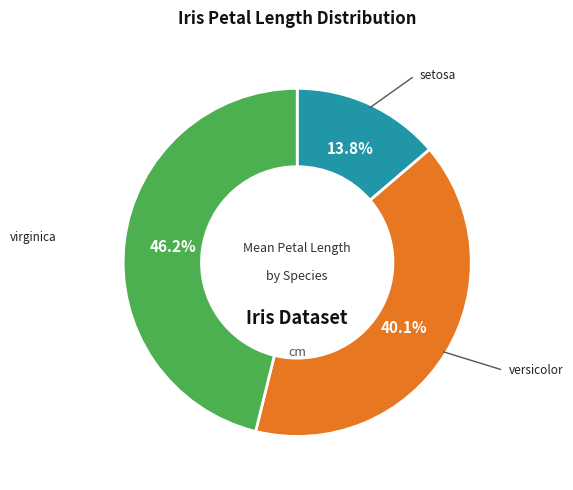

Count the number of slices in the pie.

3